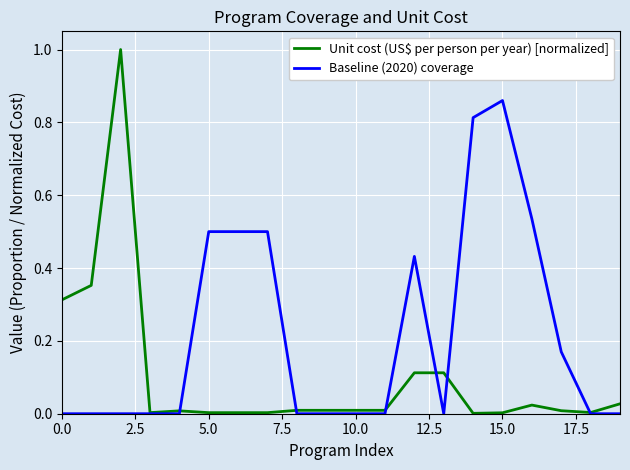

What is the sum of all Unit cost (US$ per person per year) [normalized] values?

2.0